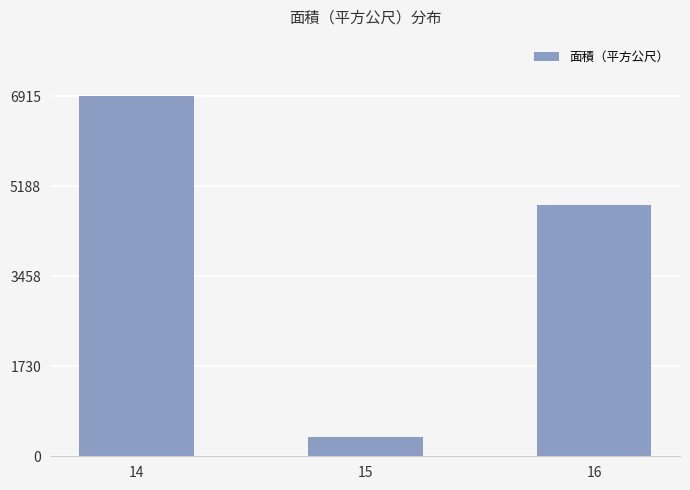

What is the sum of all values?

12114